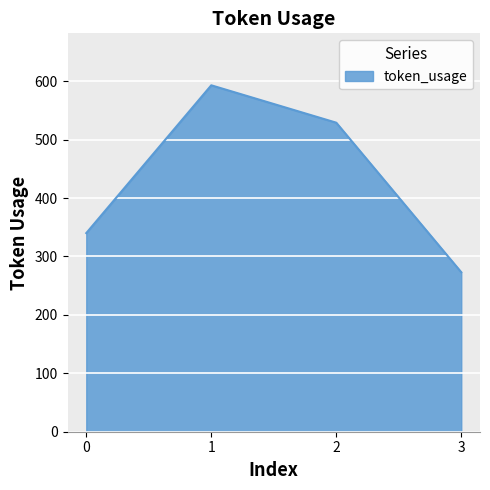

Reading right to left, extract all data points from this chart.

3=273	2=529	1=593	0=340